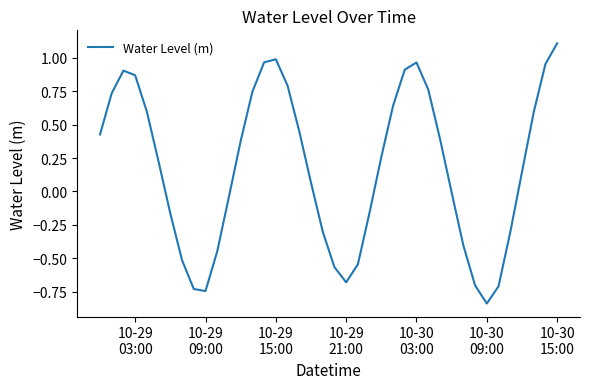

What is the greatest value displayed?

1.1